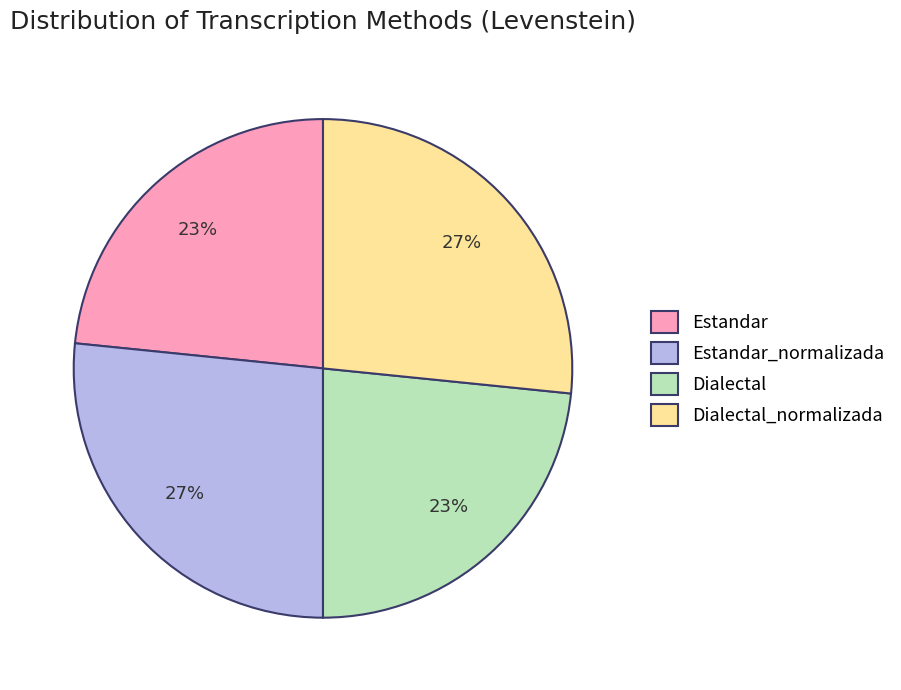

What is the ratio of the value at Estandar to the value at Dialectal_normalizada?

0.9